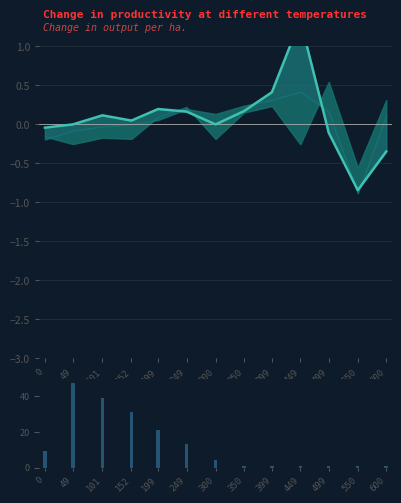

Is it true that col_0 (888888) equals 0.0 at 152?

False